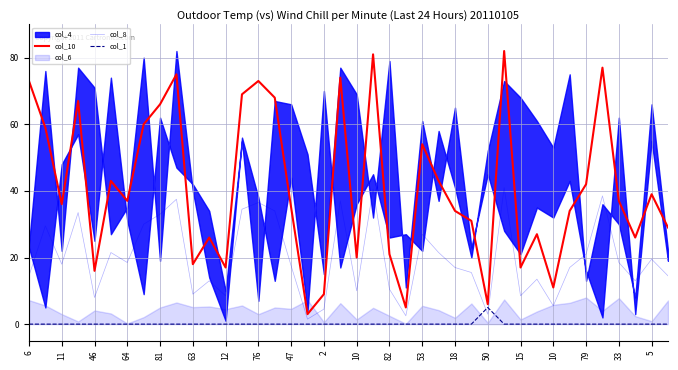

What is the total value across all series at 18?

103.5